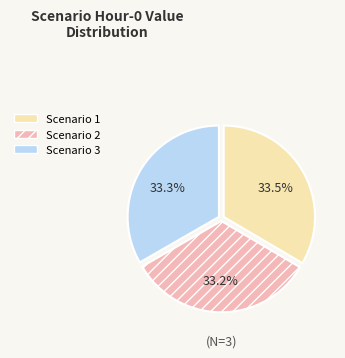

What is the ratio of the value at Scenario 1 to the value at Scenario 3?

1.0